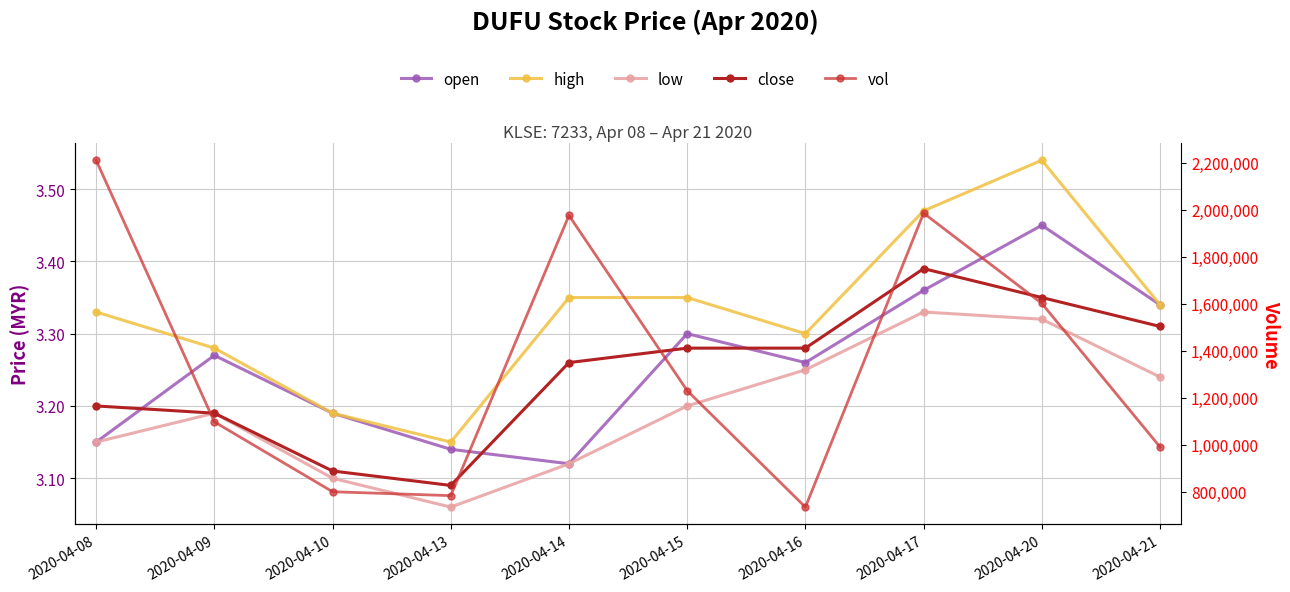

Which category has the lowest value across all series?

2020-04-13